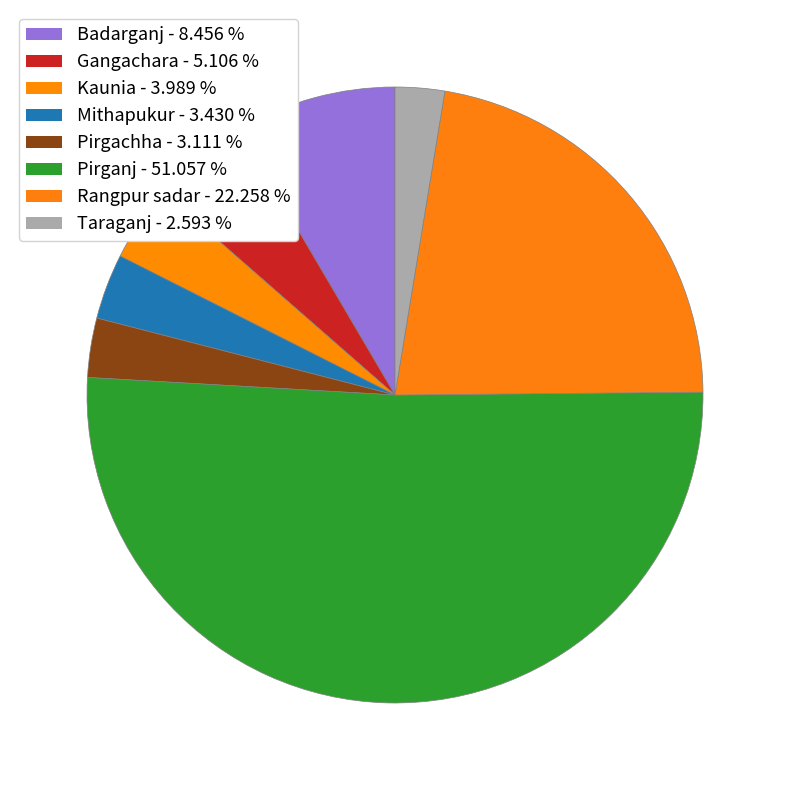

To the nearest percent, what is the combined percentage of Gangachara and Kaunia?

9%